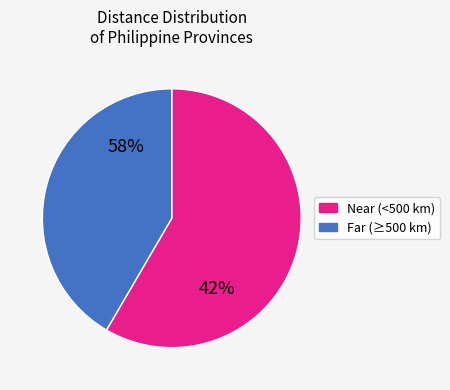

Is it true that Albay is 12% of the pie?

False